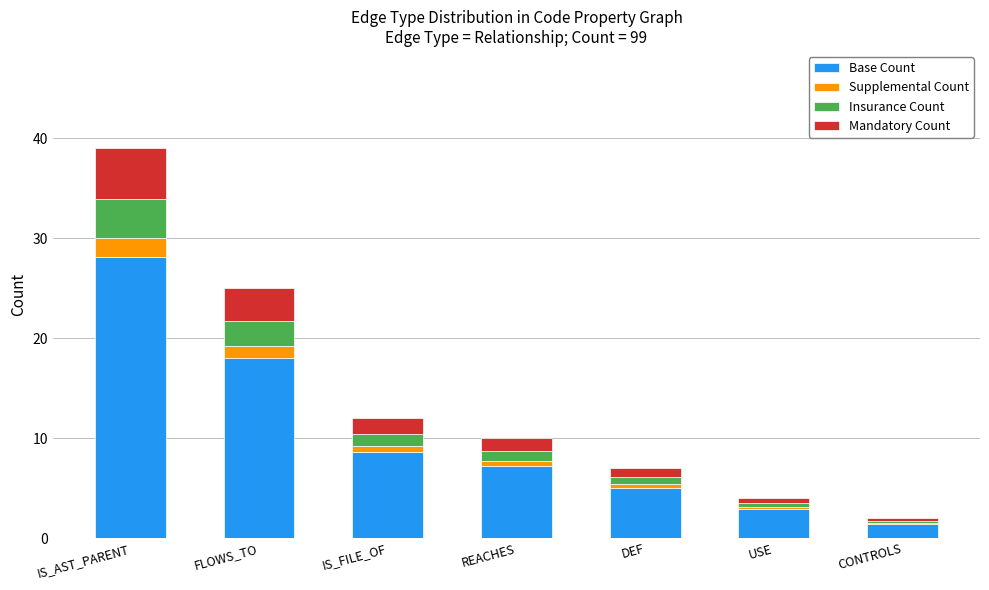

At which category is the sum across all series the highest?

IS_AST_PARENT